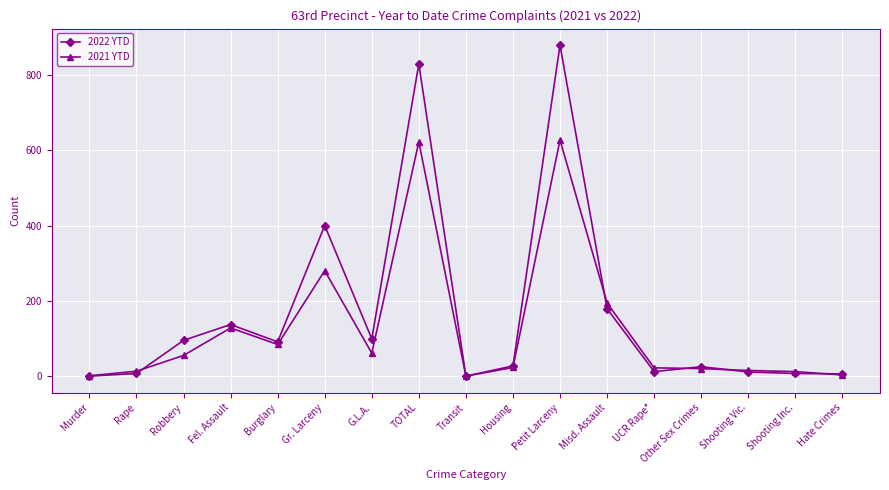

What is the label of the 13th point from the left?

UCR Rape*